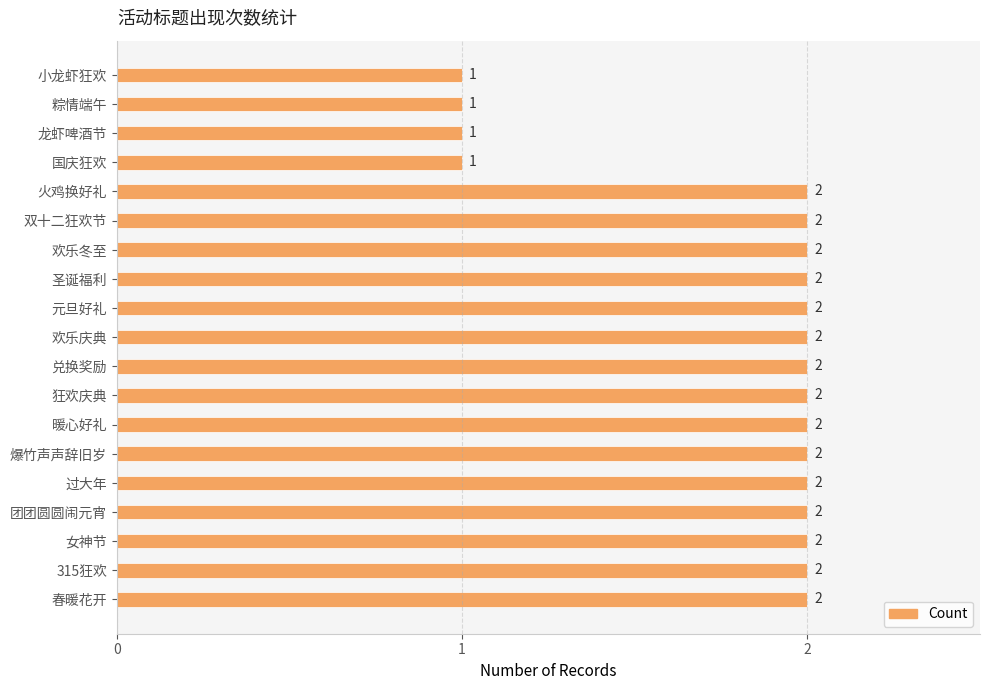

Approximately how many times larger is the value at 圣诞福利 compared to 火鸡换好礼?

1.0